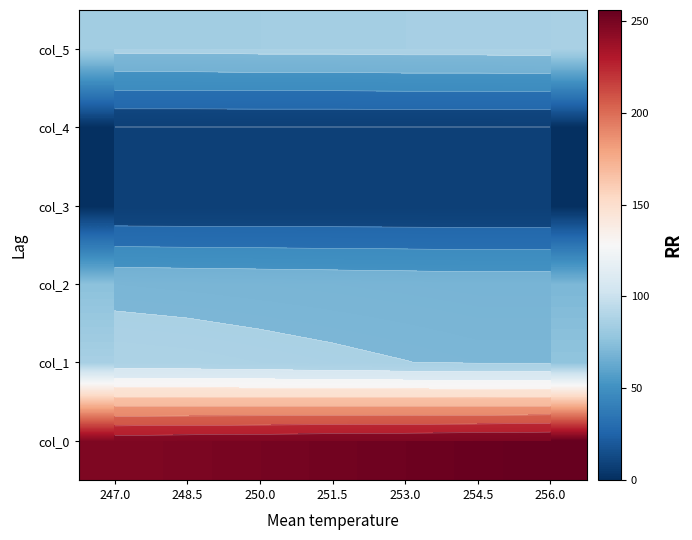

Is the value of col_2 at 251.5 greater than the value of col_1 at 254.5?

No